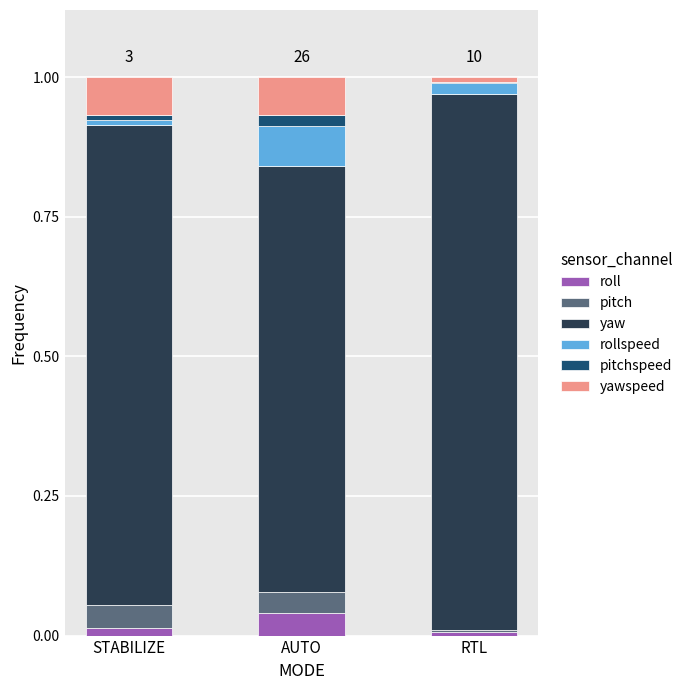

At which label does roll reach its peak?

AUTO